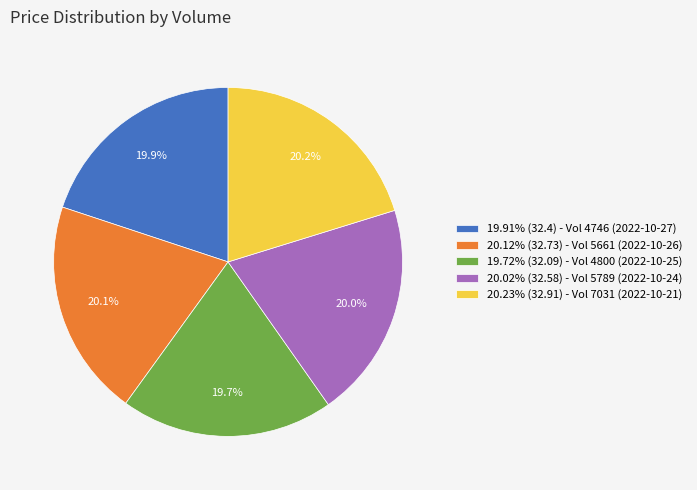

Approximately how many times larger is the value at 20.12% (32.73) - Vol 5661 (2022-10-26) compared to 19.91% (32.4) - Vol 4746 (2022-10-27)?

1.0